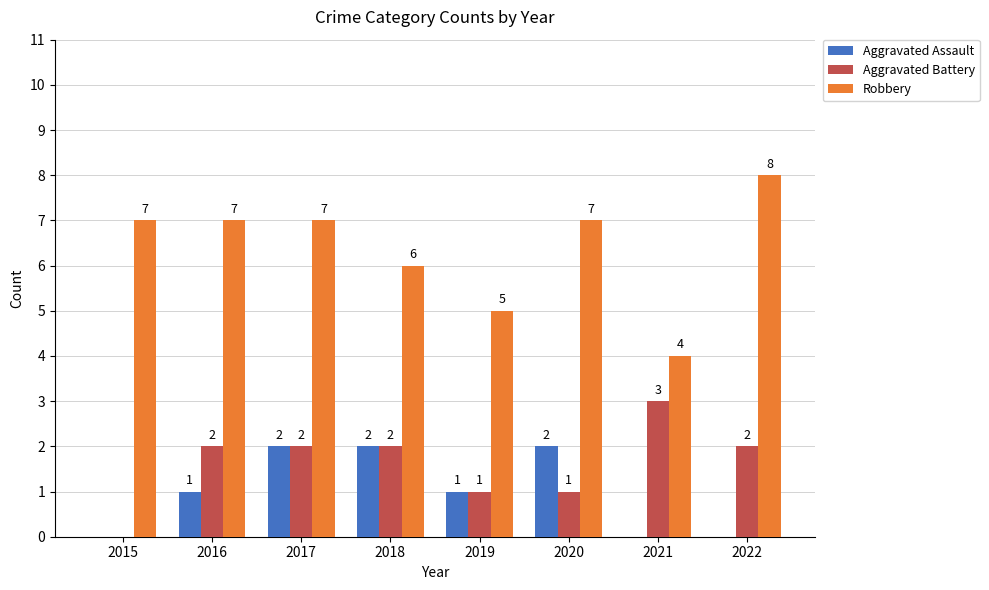

Which series changed the most between 2017 and 2021?

Robbery